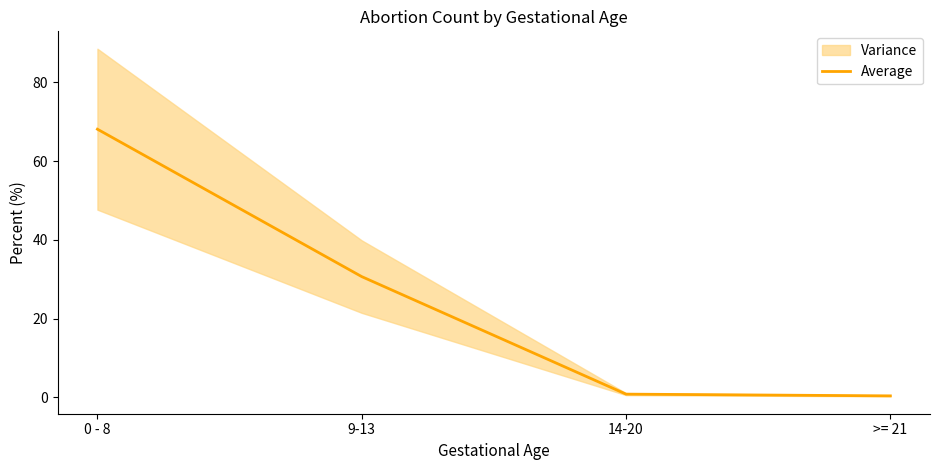

The chart shows a value of 92.0 at 0 - 8. True or false?

False